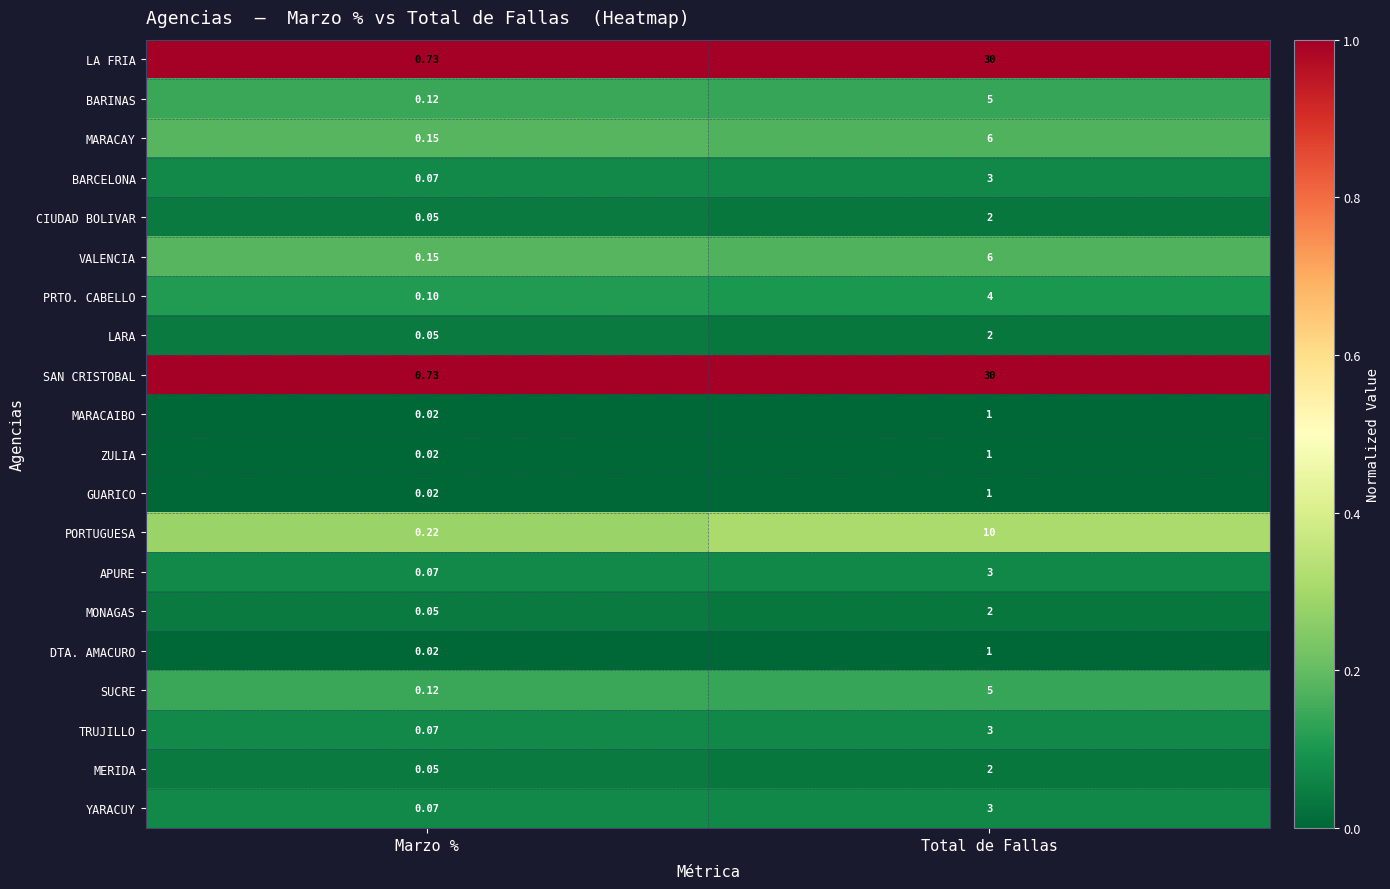

Which label corresponds to the largest value in the chart?

Total de Fallas